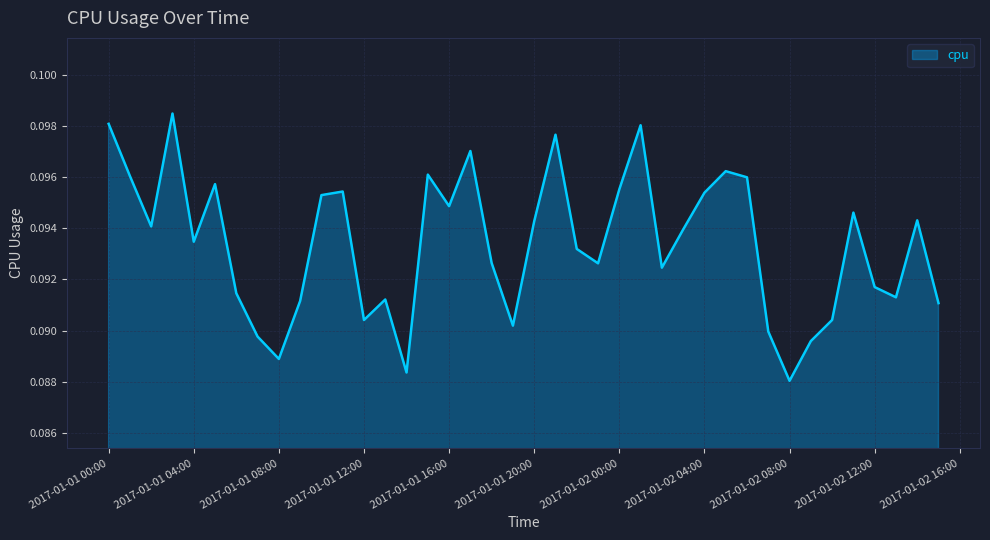

Does the chart display data point markers on the line(s)?

No